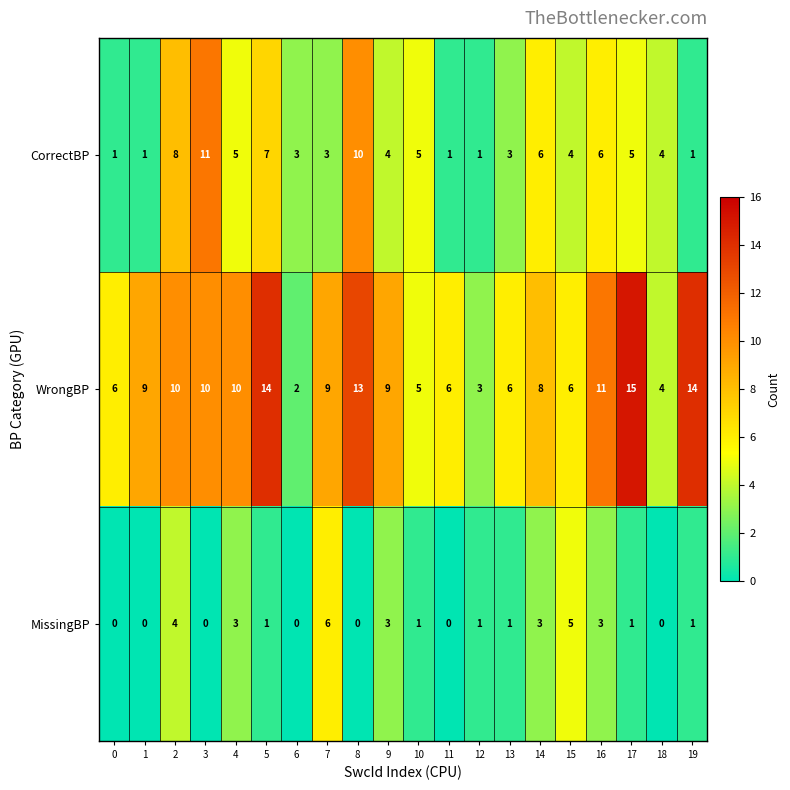

How many CorrectBP values are between 3 and 6?

11